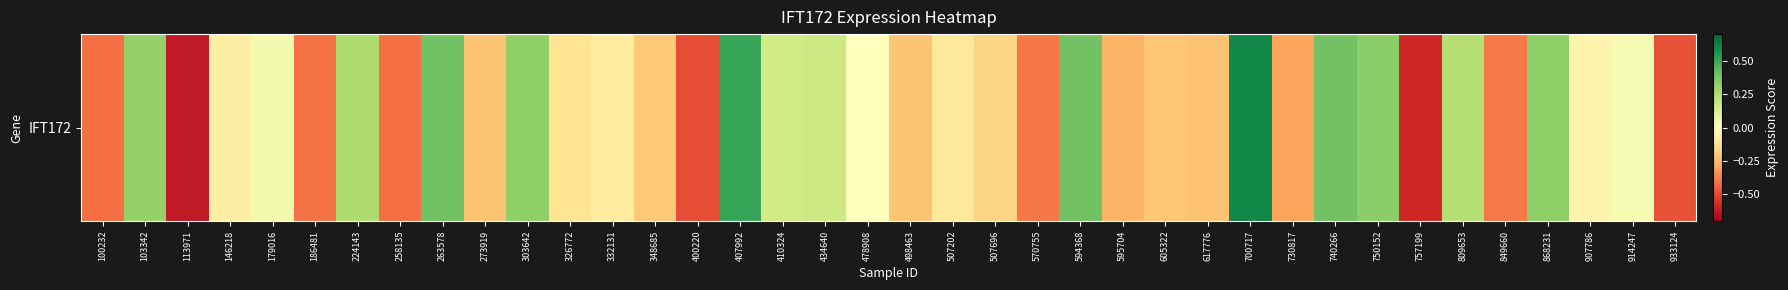

Count the number of data series in this chart.

1